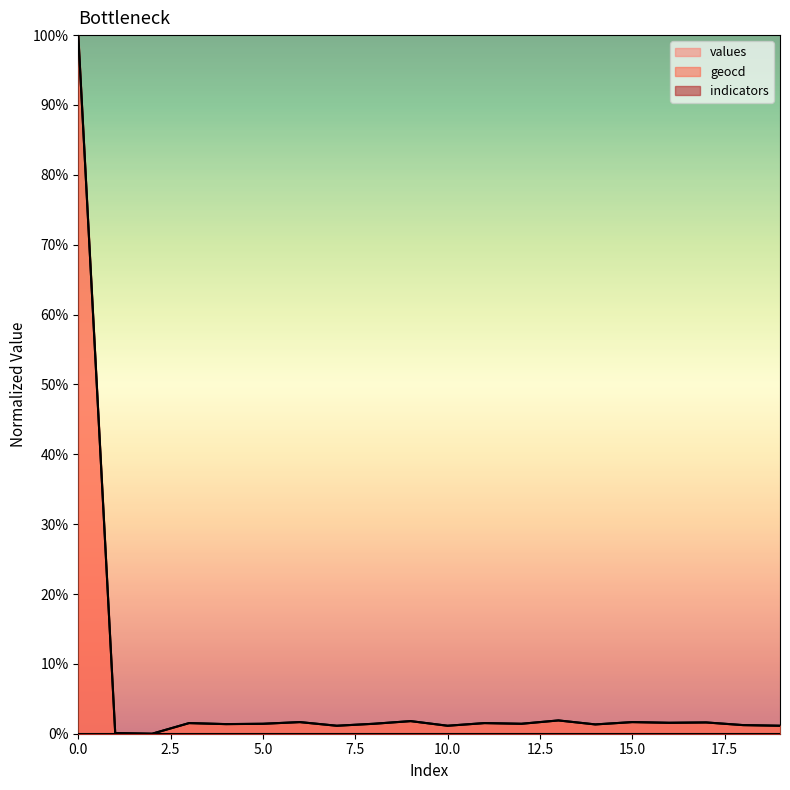

True or false: geocd and values cross at least once.

False